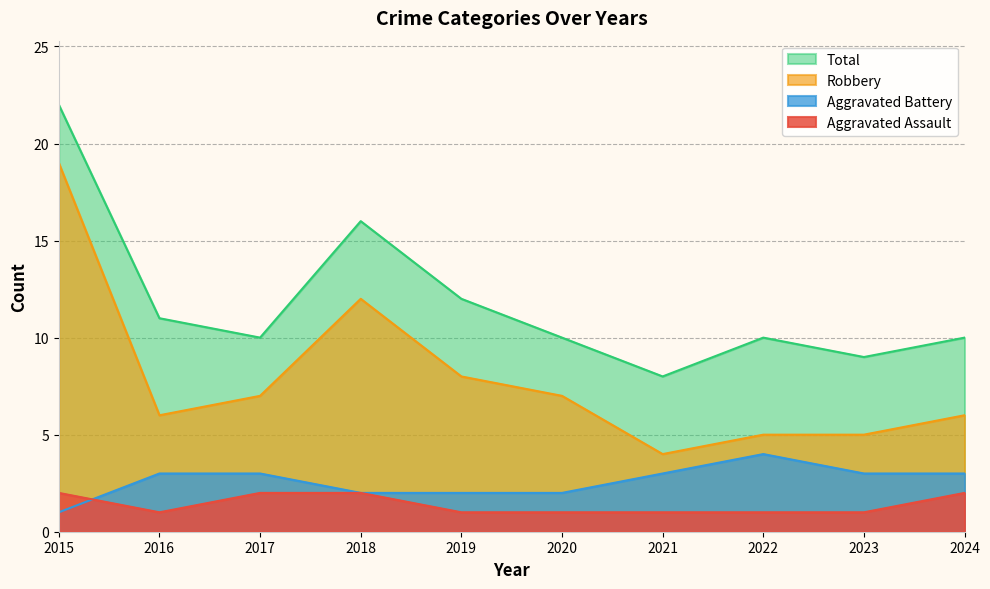

At which label is Aggravated Assault closest to 1?

2016